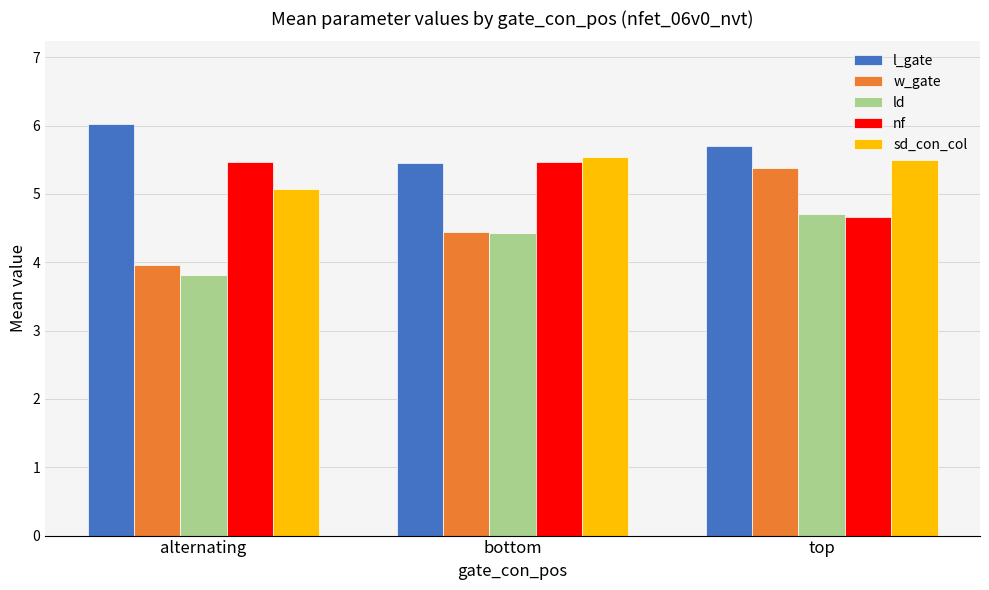

At which category is the sum across all series the highest?

top